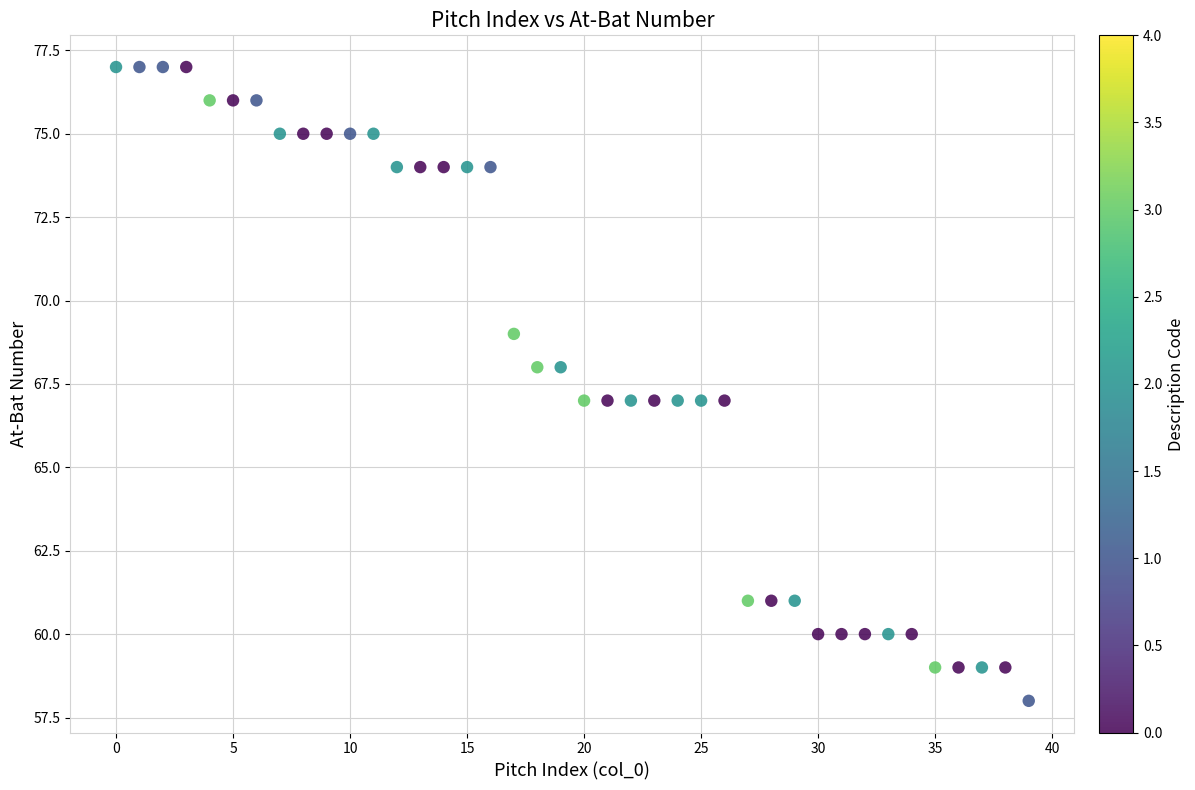

What is the range of Y values (max minus min)?

19